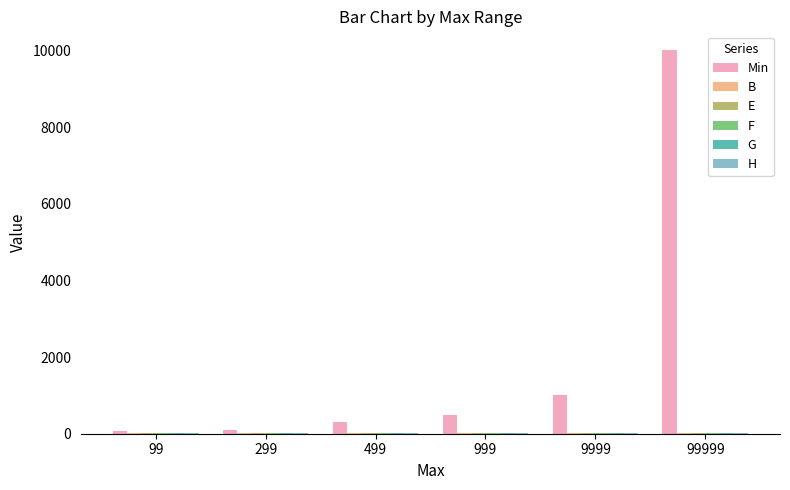

Which series has the largest total across all categories?

Min